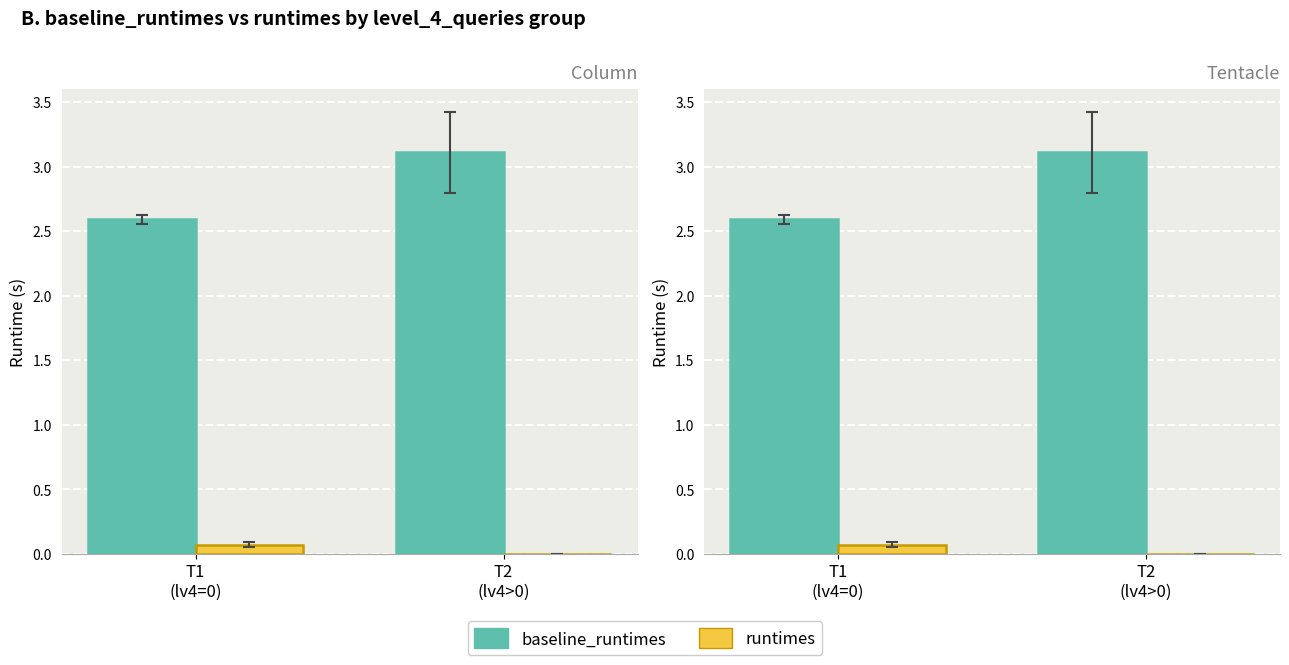

What position from the left is T2
(lv4>0)?

2